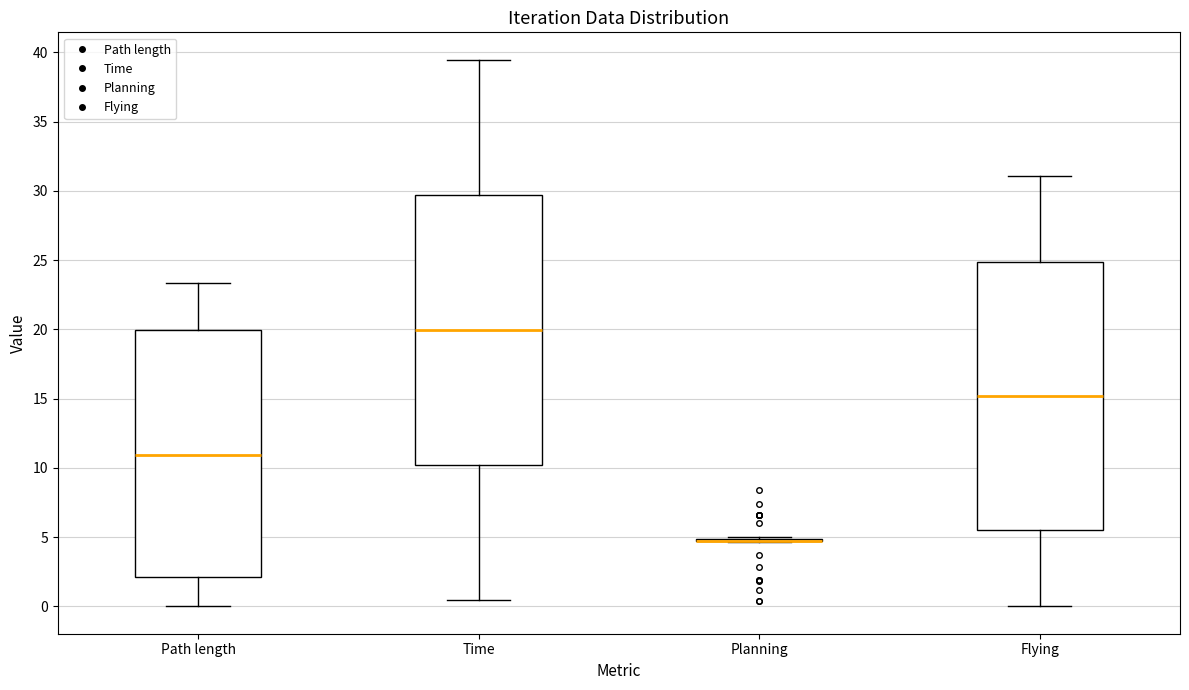

Reading left to right, transcribe this box plot: for each box, give where its median line is, the range the box spans, and where its two whiskers end, as read against the y-axis. The values are not printed on the chart, so give them approximately, as read against the axis.

Path length: median 11.0, box 2.0 to 20.0, whiskers 0.0 to 23.5
Time: median 20.0, box 10.0 to 29.5, whiskers 0.5 to 39.5
Planning: box collapsed to a line at 5.0, whiskers 4.5 to 5.0
Flying: median 15.0, box 5.5 to 25.0, whiskers 0.0 to 31.0